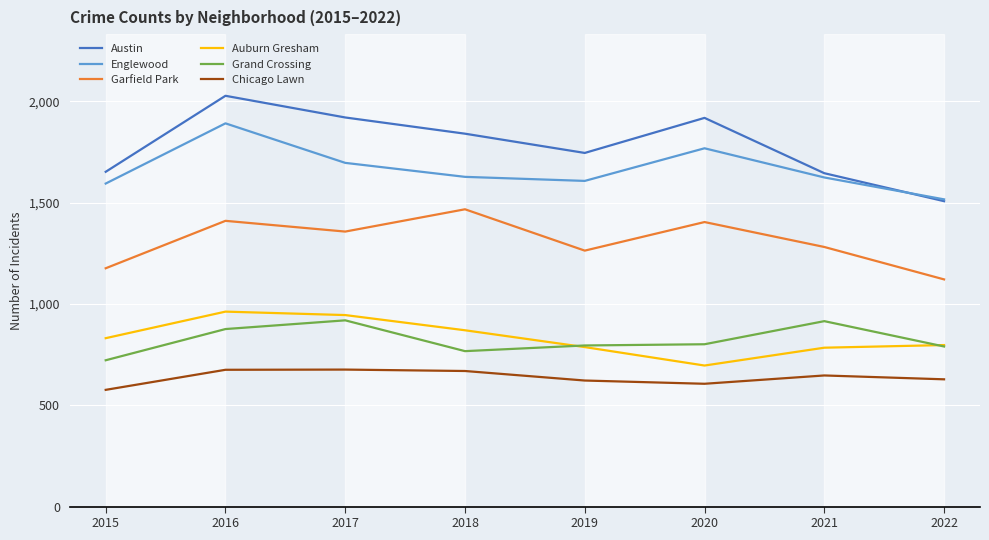

Which series has the largest total across all categories?

Austin